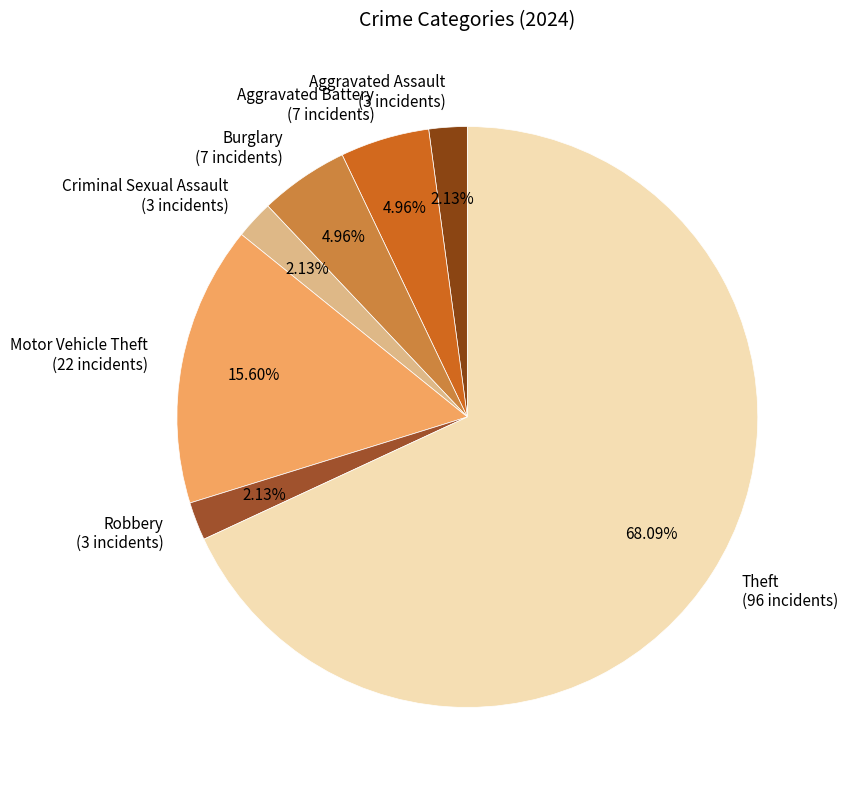

Combined, do Robbery and Theft account for over 50%?

Yes